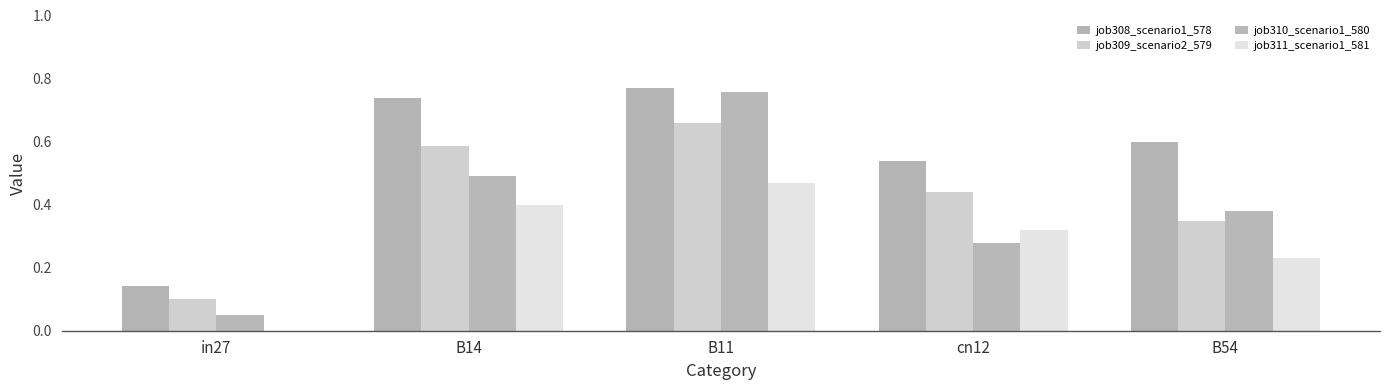

Is the value of job311_scenario1_581 at B14 greater than the value of job308_scenario1_578 at B54?

No